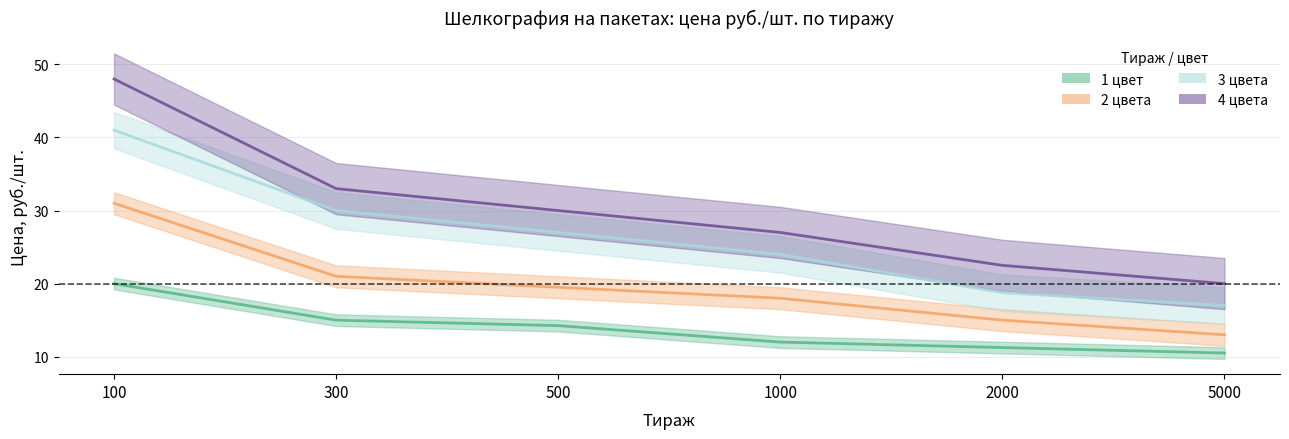

What is the difference between the highest and lowest values at 2000?

11.2